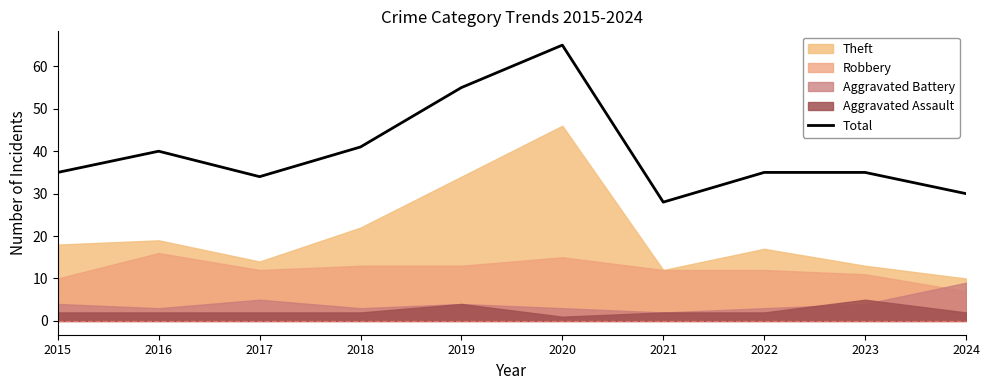

Rank the categories by value from highest to lowest.

2020, 2019, 2018, 2016, 2015, 2022, 2023, 2017, 2024, 2021